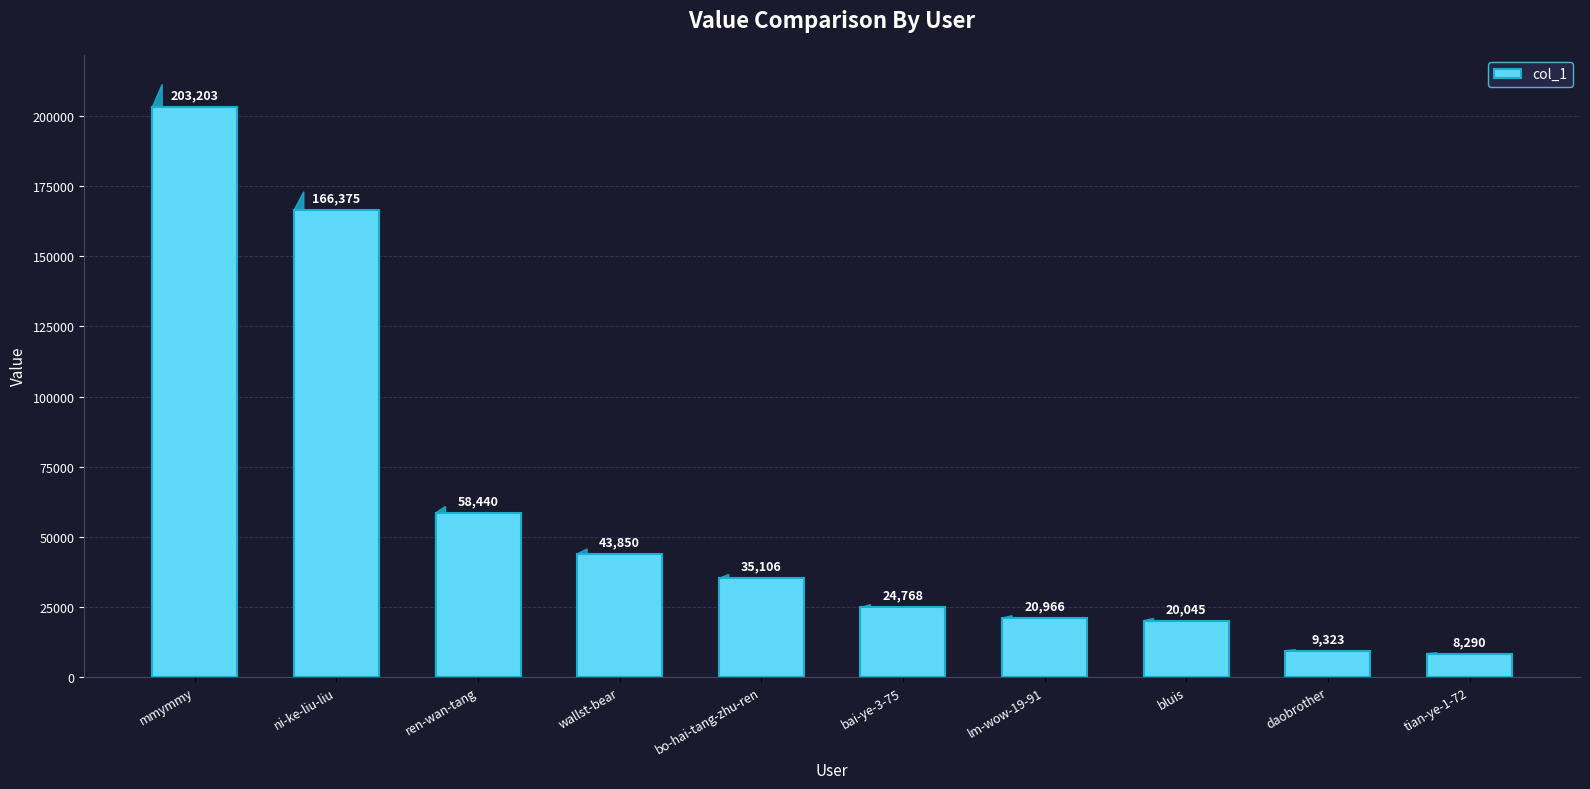

What is the ratio of the value at bo-hai-tang-zhu-ren to the value at wallst-bear?

0.8